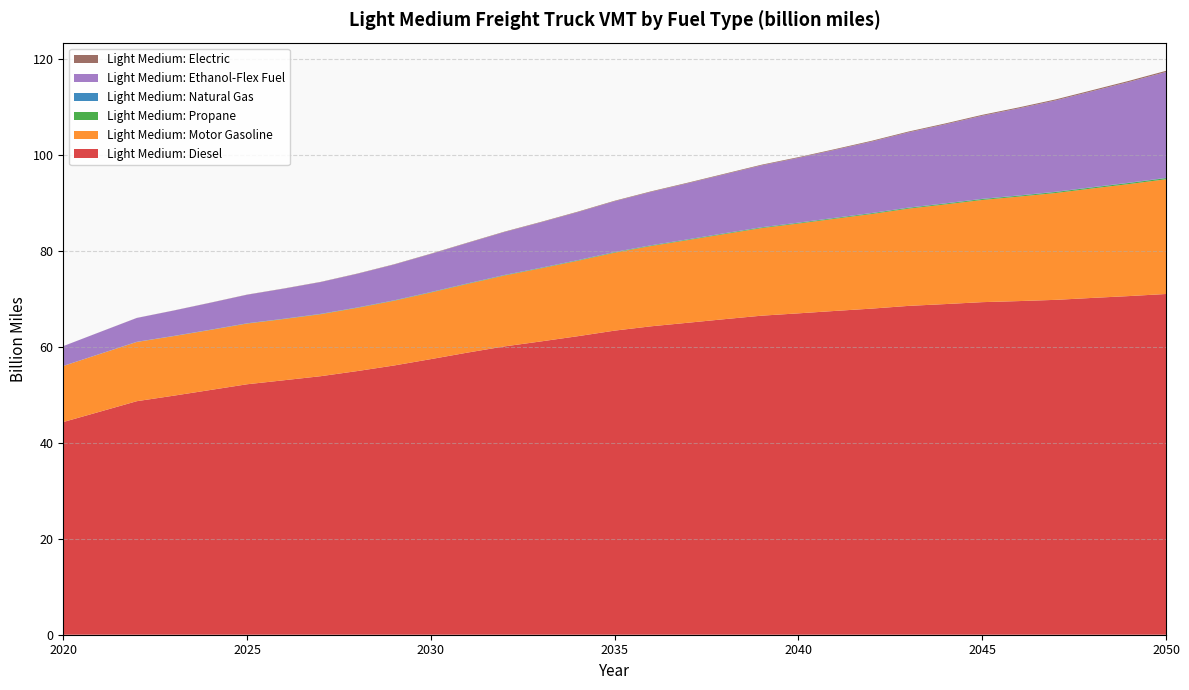

Reading left to right, transcribe all the data shown in this chart.

Light Medium: Diesel: 2020=44.3	2021=46.5	2022=48.6	2023=49.8	2024=51.0	2025=52.2	2026=53.0	2027=53.8	2028=54.9	2029=56.1	2030=57.4	2031=58.8	2032=60.1	2033=61.1	2034=62.2	2035=63.3	2036=64.3	2037=65.0	2038=65.7	2039=66.5	2040=66.9	2041=67.4	2042=67.9	2043=68.5	2044=68.9	2045=69.3	2046=69.5	2047=69.8	2048=70.2	2049=70.5	2050=71.0
Light Medium: Motor Gasoline: 2020=11.7	2021=12.0	2022=12.3	2023=12.4	2024=12.5	2025=12.6	2026=12.7	2027=12.9	2028=13.2	2029=13.5	2030=13.9	2031=14.3	2032=14.8	2033=15.2	2034=15.7	2035=16.2	2036=16.7	2037=17.2	2038=17.7	2039=18.2	2040=18.7	2041=19.2	2042=19.7	2043=20.3	2044=20.8	2045=21.3	2046=21.8	2047=22.3	2048=22.8	2049=23.3	2050=23.9
Light Medium: Propane: 2020=0.0	2021=0.0	2022=0.0	2023=0.0	2024=0.0	2025=0.0	2026=0.0	2027=0.1	2028=0.1	2029=0.1	2030=0.1	2031=0.1	2032=0.1	2033=0.1	2034=0.1	2035=0.1	2036=0.1	2037=0.1	2038=0.1	2039=0.1	2040=0.1	2041=0.2	2042=0.2	2043=0.2	2044=0.2	2045=0.2	2046=0.2	2047=0.2	2048=0.2	2049=0.2	2050=0.2
Light Medium: Natural Gas: 2020=0.0	2021=0.0	2022=0.0	2023=0.0	2024=0.0	2025=0.0	2026=0.0	2027=0.0	2028=0.0	2029=0.0	2030=0.0	2031=0.0	2032=0.0	2033=0.0	2034=0.0	2035=0.0	2036=0.0	2037=0.0	2038=0.0	2039=0.0	2040=0.0	2041=0.0	2042=0.1	2043=0.1	2044=0.1	2045=0.1	2046=0.1	2047=0.1	2048=0.1	2049=0.1	2050=0.1
Light Medium: Ethanol-Flex Fuel: 2020=4.1	2021=4.5	2022=5.0	2023=5.3	2024=5.6	2025=5.9	2026=6.3	2027=6.6	2028=7.0	2029=7.5	2030=7.9	2031=8.4	2032=8.9	2033=9.5	2034=10.0	2035=10.6	2036=11.1	2037=11.7	2038=12.3	2039=12.9	2040=13.5	2041=14.2	2042=14.9	2043=15.7	2044=16.5	2045=17.3	2046=18.1	2047=19.0	2048=20.0	2049=21.0	2050=22.0
Light Medium: Electric: 2020=0.0	2021=0.0	2022=0.0	2023=0.0	2024=0.0	2025=0.0	2026=0.0	2027=0.0	2028=0.1	2029=0.1	2030=0.1	2031=0.1	2032=0.1	2033=0.1	2034=0.1	2035=0.1	2036=0.1	2037=0.1	2038=0.1	2039=0.1	2040=0.1	2041=0.2	2042=0.2	2043=0.2	2044=0.2	2045=0.2	2046=0.2	2047=0.2	2048=0.2	2049=0.2	2050=0.2